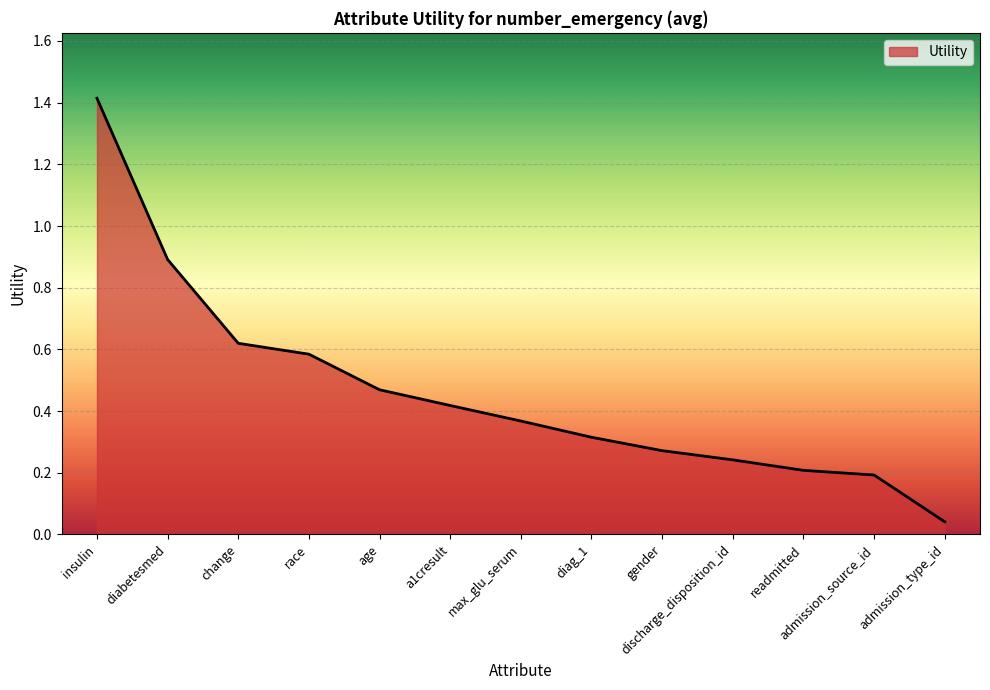

What position from the right is change?

11